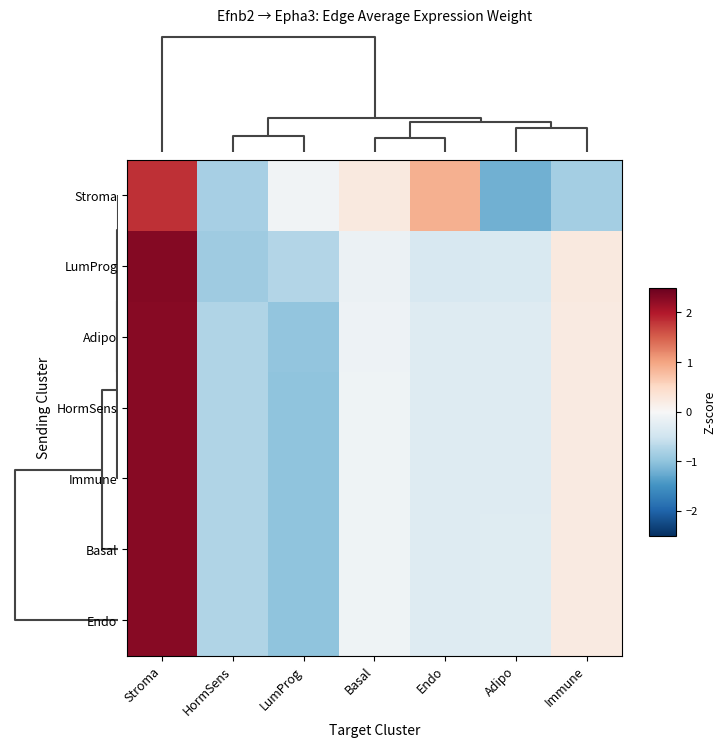

Rank the series by their maximum value, from highest to lowest.

LumProg, Adipo, Immune, HormSens, Basal, Endo, Stroma